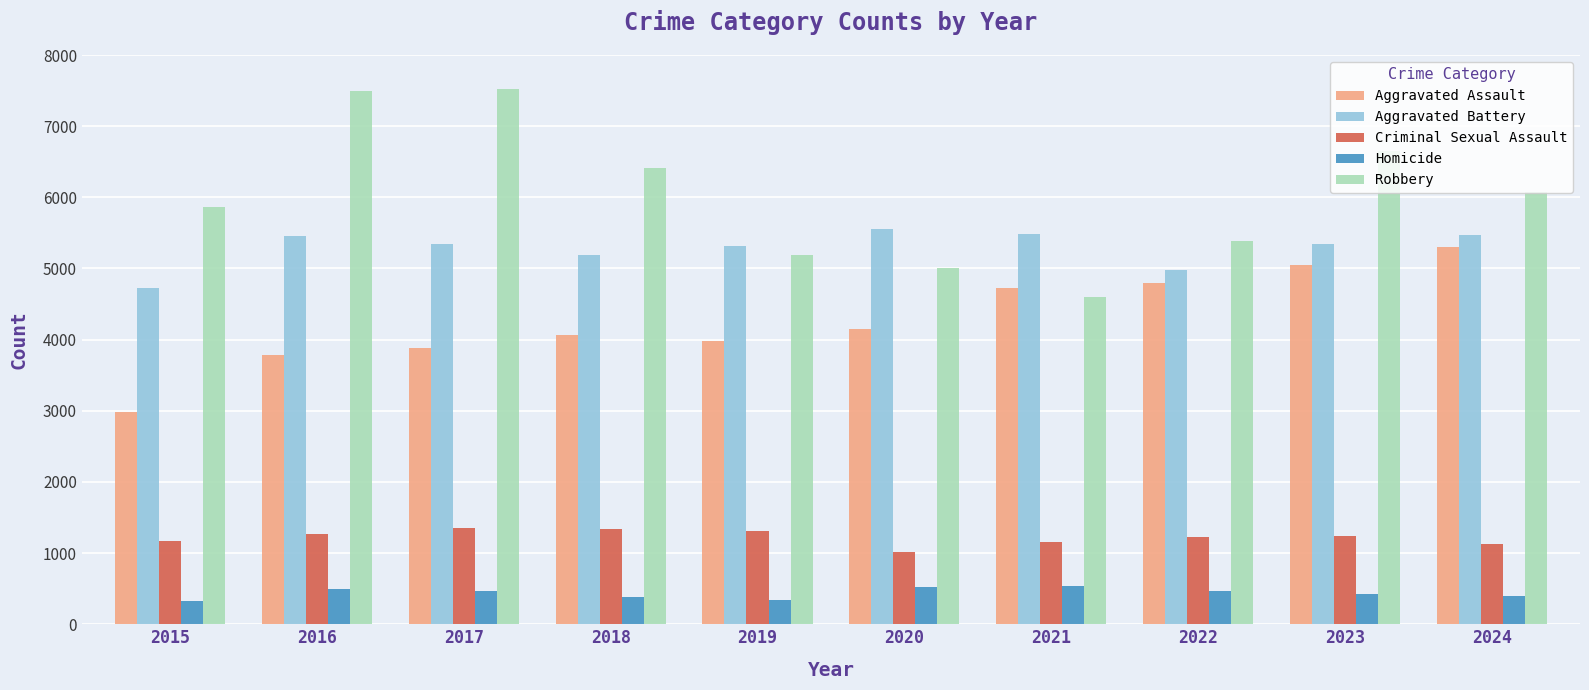

How many groups of bars are there?

10